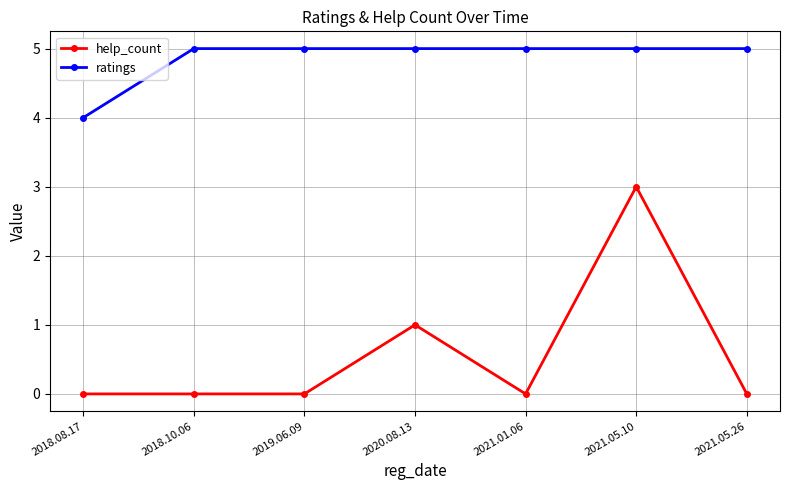

Is the value of help_count at 2020.08.13 greater than the value of ratings at 2018.08.17?

No